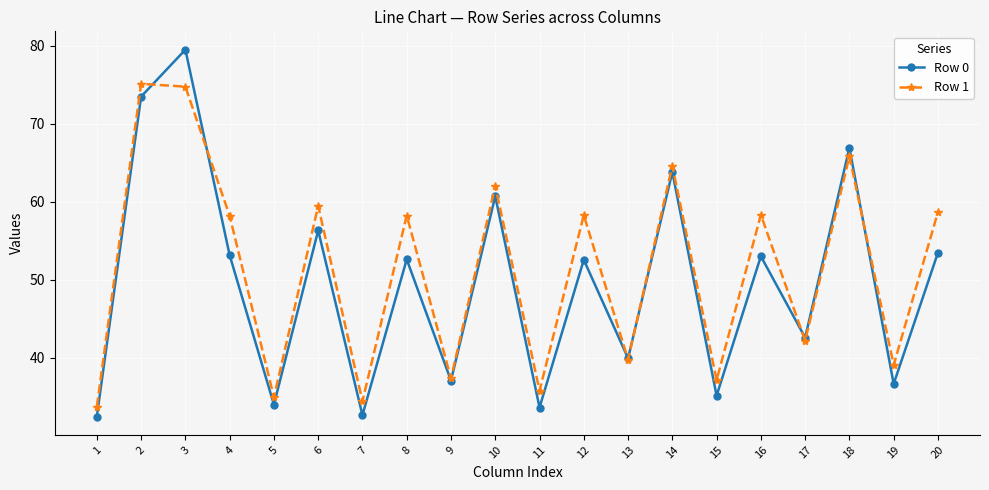

What is the value of the Row 0 point at the 11th from the left?

33.6